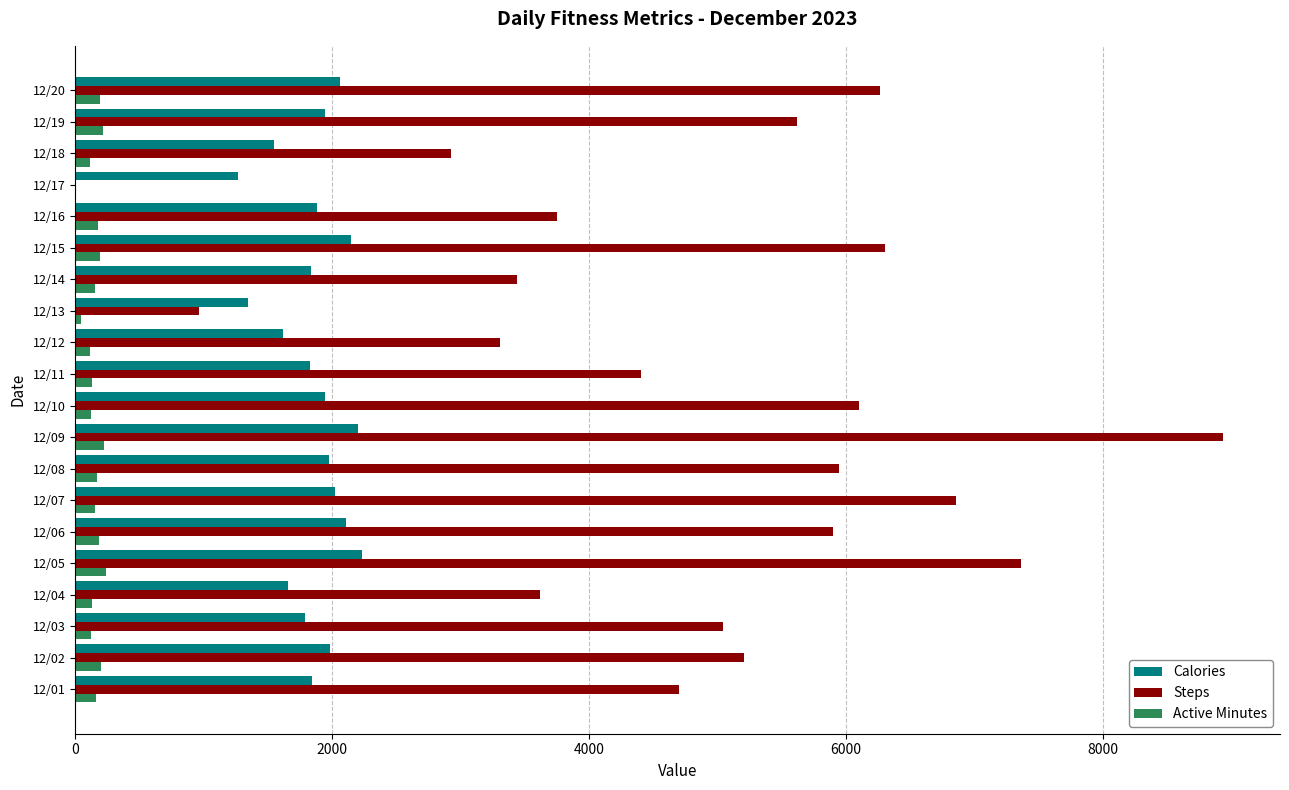

Is the value of Calories at 12/06 greater than the value of Steps at 12/09?

No